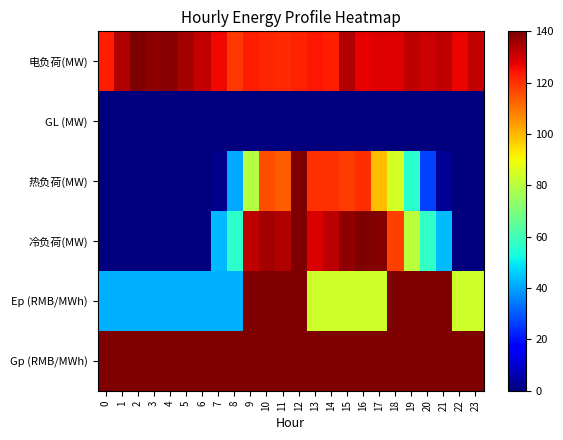

Reading left to right, extract all data points from this chart.

电负荷(MW): 0=122.6	1=133.8	2=140.0	3=138.1	4=138.7	5=135.5	6=131.4	7=126.3	8=119.1	9=122.9	10=121.5	11=121.4	12=122.3	13=123.7	14=122.7	15=133.8	16=126.9	17=128.0	18=128.1	19=132.2	20=130.2	21=132.3	22=126.7	23=131.5
GL (MW): 0=0.0	1=0.0	2=0.0	3=0.0	4=0.0	5=0.0	6=0.0	7=0.0	8=0.0	9=0.0	10=0.0	11=0.0	12=0.0	13=0.0	14=0.0	15=0.0	16=0.0	17=0.0	18=0.0	19=0.0	20=0.0	21=0.0	22=0.0	23=0.0
热负荷(MW): 0=0.0	1=0.0	2=0.0	3=0.0	4=0.0	5=0.0	6=0.0	7=1.9	8=40.8	9=79.3	10=115.7	11=113.4	12=140.0	13=120.1	14=119.9	15=118.1	16=120.6	17=99.2	18=85.0	19=55.8	20=26.8	21=3.2	22=0.0	23=0.0
冷负荷(MW): 0=0.0	1=0.0	2=0.0	3=0.0	4=0.0	5=0.0	6=0.0	7=42.8	8=56.7	9=132.3	10=135.2	11=133.9	12=139.5	13=129.0	14=132.8	15=137.6	16=140.0	17=139.3	18=117.8	19=80.6	20=57.6	21=43.3	22=0.0	23=0.0
Ep (RMB/MWh): 0=42.1	1=42.1	2=42.1	3=42.1	4=42.1	5=42.1	6=42.1	7=42.1	8=42.1	9=140.0	10=140.0	11=140.0	12=140.0	13=84.0	14=84.0	15=84.0	16=84.0	17=84.0	18=140.0	19=140.0	20=140.0	21=140.0	22=84.0	23=84.0
Gp (RMB/MWh): 0=140.0	1=140.0	2=140.0	3=140.0	4=140.0	5=140.0	6=140.0	7=140.0	8=140.0	9=140.0	10=140.0	11=140.0	12=140.0	13=140.0	14=140.0	15=140.0	16=140.0	17=140.0	18=140.0	19=140.0	20=140.0	21=140.0	22=140.0	23=140.0